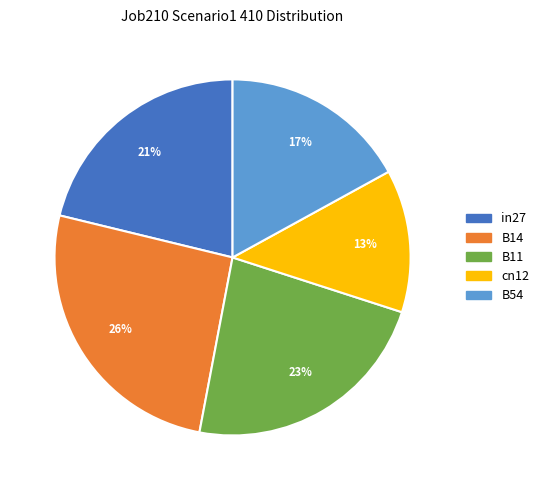

Which slice is the largest?

B14